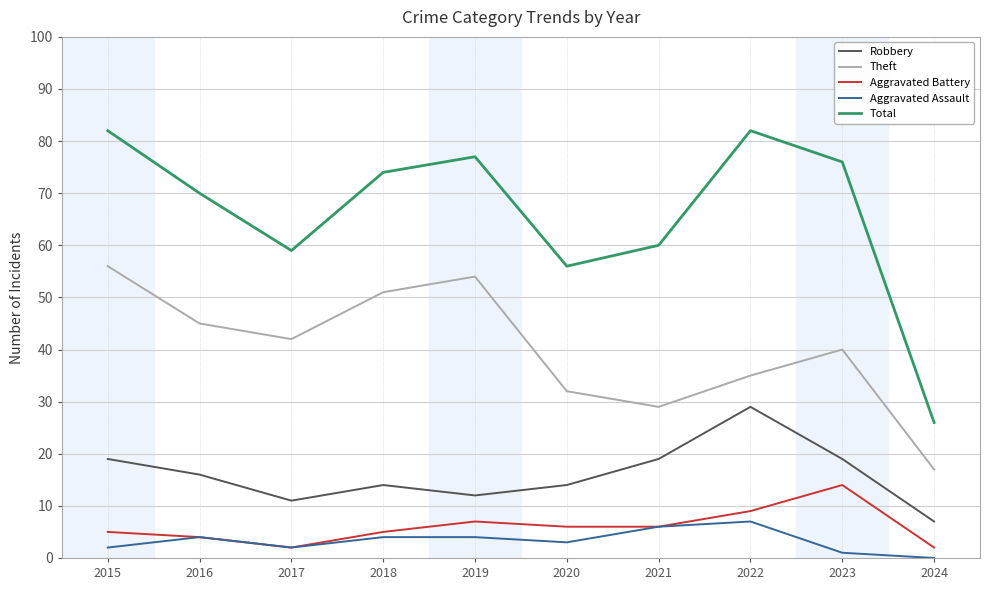

Reading right to left, transcribe all the data shown in this chart.

Robbery: 2024=7	2023=19	2022=29	2021=19	2020=14	2019=12	2018=14	2017=11	2016=16	2015=19
Theft: 2024=17	2023=40	2022=35	2021=29	2020=32	2019=54	2018=51	2017=42	2016=45	2015=56
Aggravated Battery: 2024=2	2023=14	2022=9	2021=6	2020=6	2019=7	2018=5	2017=2	2016=4	2015=5
Aggravated Assault: 2024=0	2023=1	2022=7	2021=6	2020=3	2019=4	2018=4	2017=2	2016=4	2015=2
Total: 2024=26	2023=76	2022=82	2021=60	2020=56	2019=77	2018=74	2017=59	2016=70	2015=82